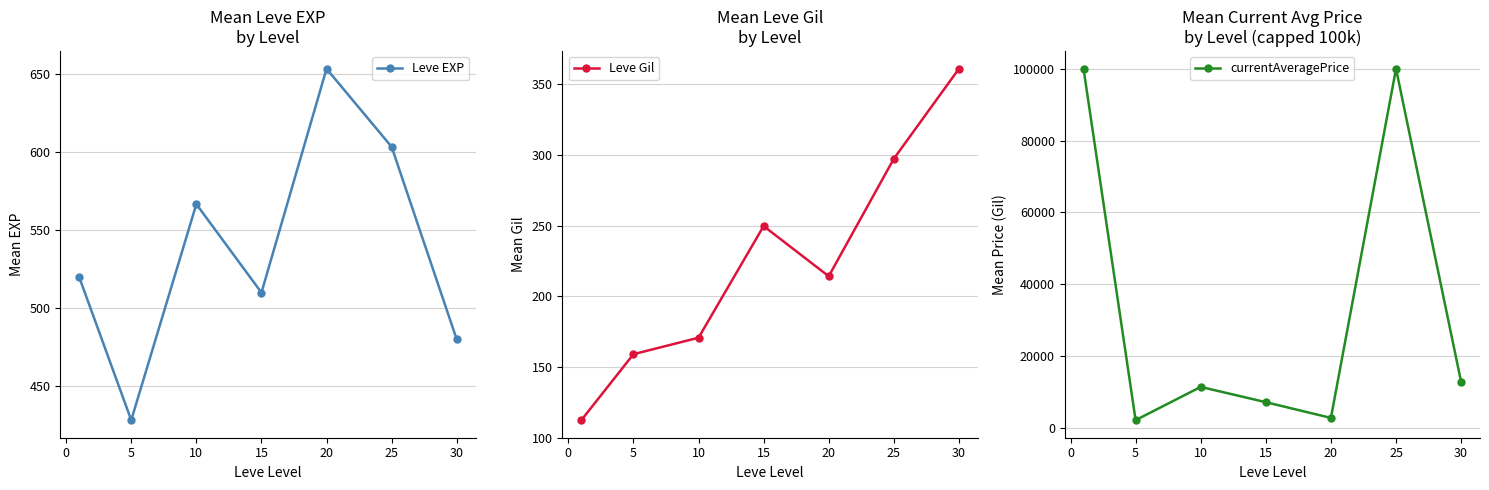

Reading left to right, list all the values displayed in this chart.

Leve EXP: 520.0	428.3	566.7	510.0	653.3	603.3	480.0
Leve Gil: 112.3	159.0	170.7	249.7	214.2	297.3	361.0
currentAveragePrice: 100000.0	2194.2	11447.0	7193.3	2819.2	100000.0	12827.5